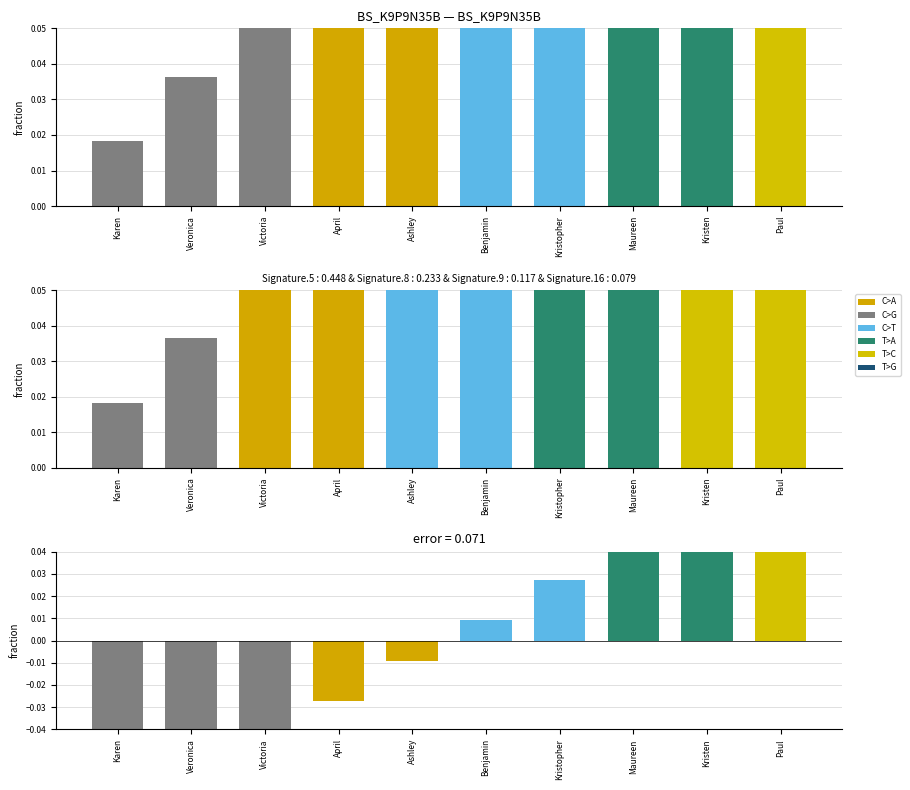

The chart shows a value of 0.1 at Kristen. True or false?

False